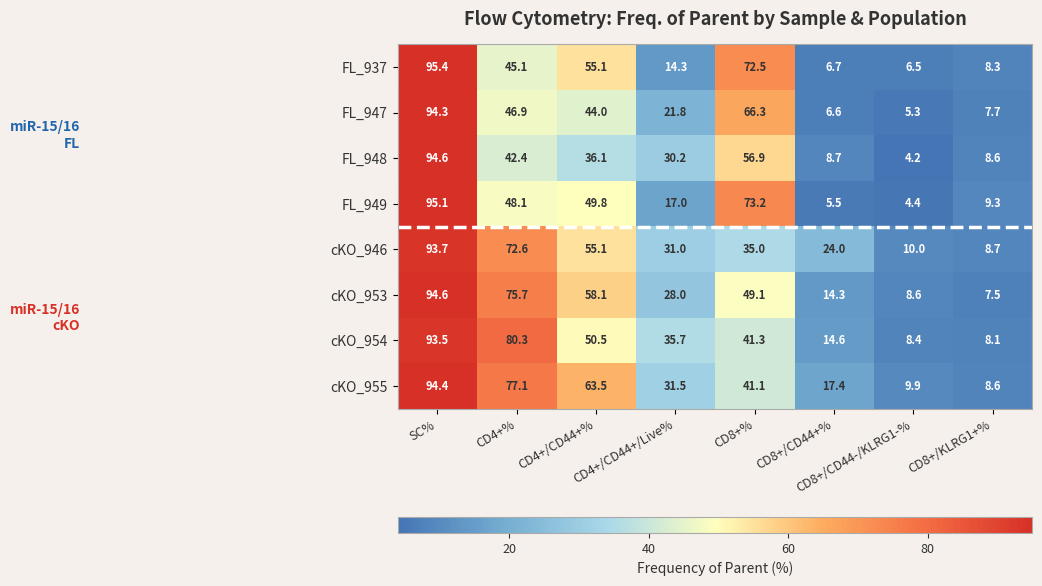

What is the average value of the cKO_953 series?

42.0